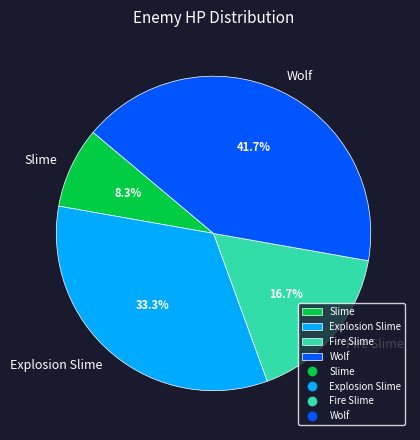

Which has a higher value, Wolf or Fire Slime?

Wolf